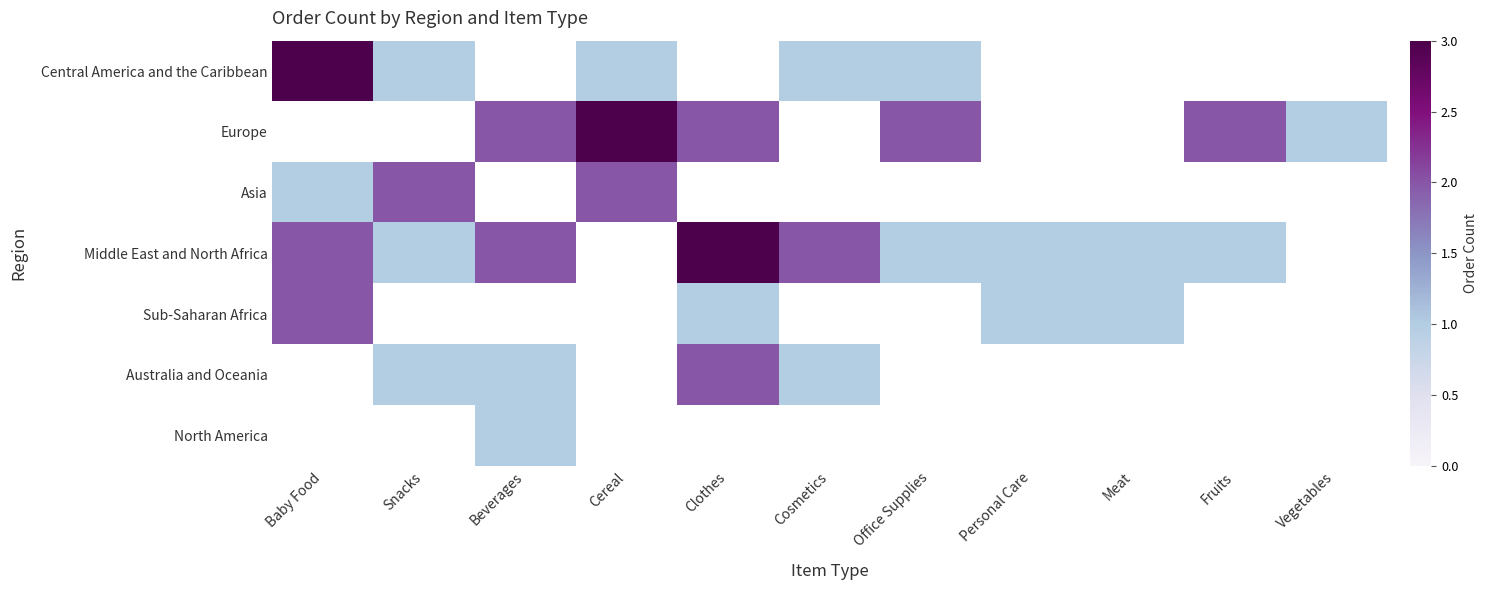

List the series in order of their peak value, lowest first.

Sub-Saharan Africa, Australia and Oceania, North America, Central America and the Caribbean, Europe, Asia, Middle East and North Africa